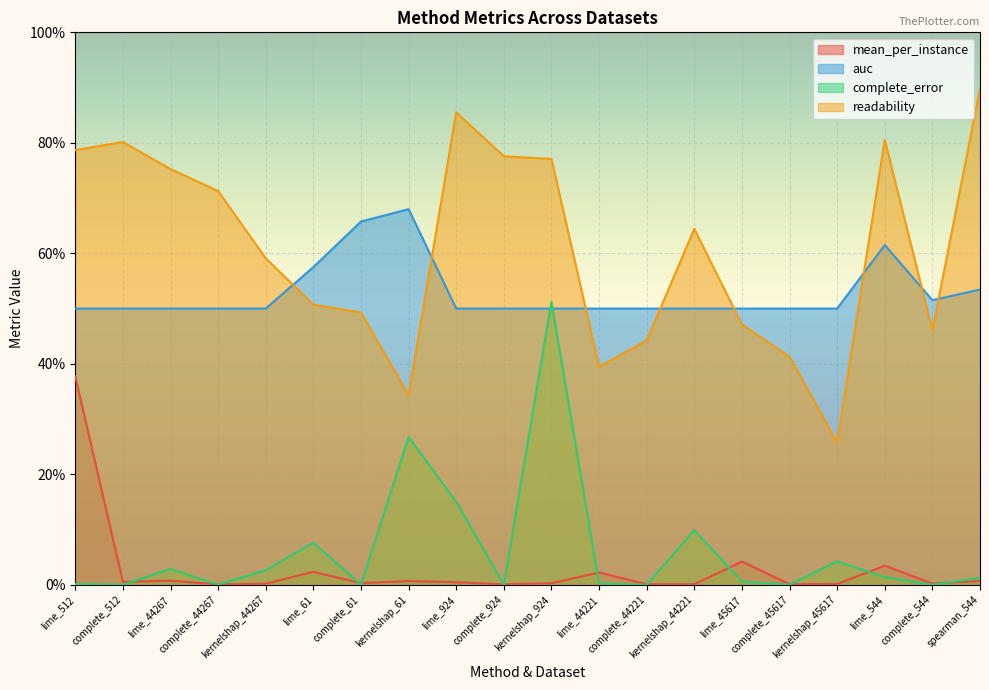

At which category does mean_per_instance reach its first local peak?

lime_44267